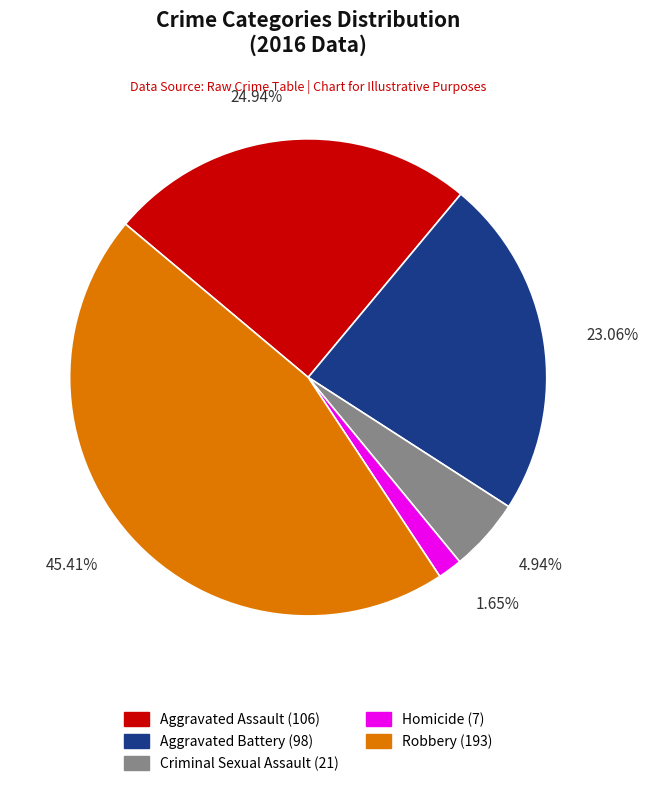

Is it true that Homicide is 2% of the pie?

True